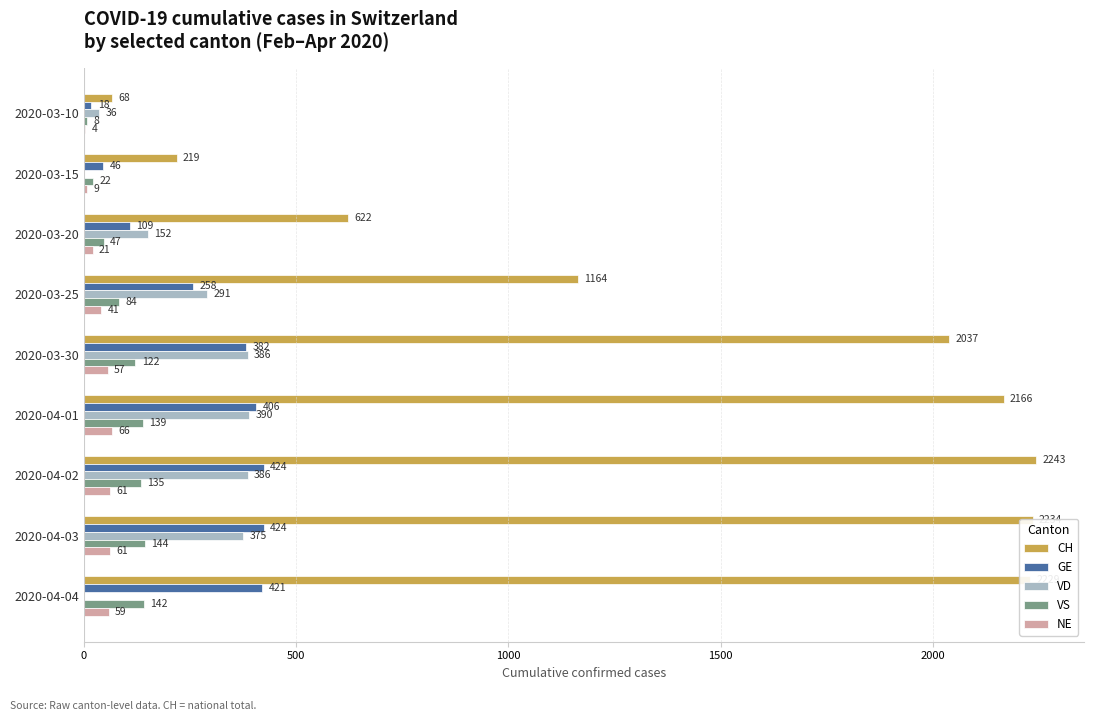

Where is NE nearest to the value 35?

2020-03-25